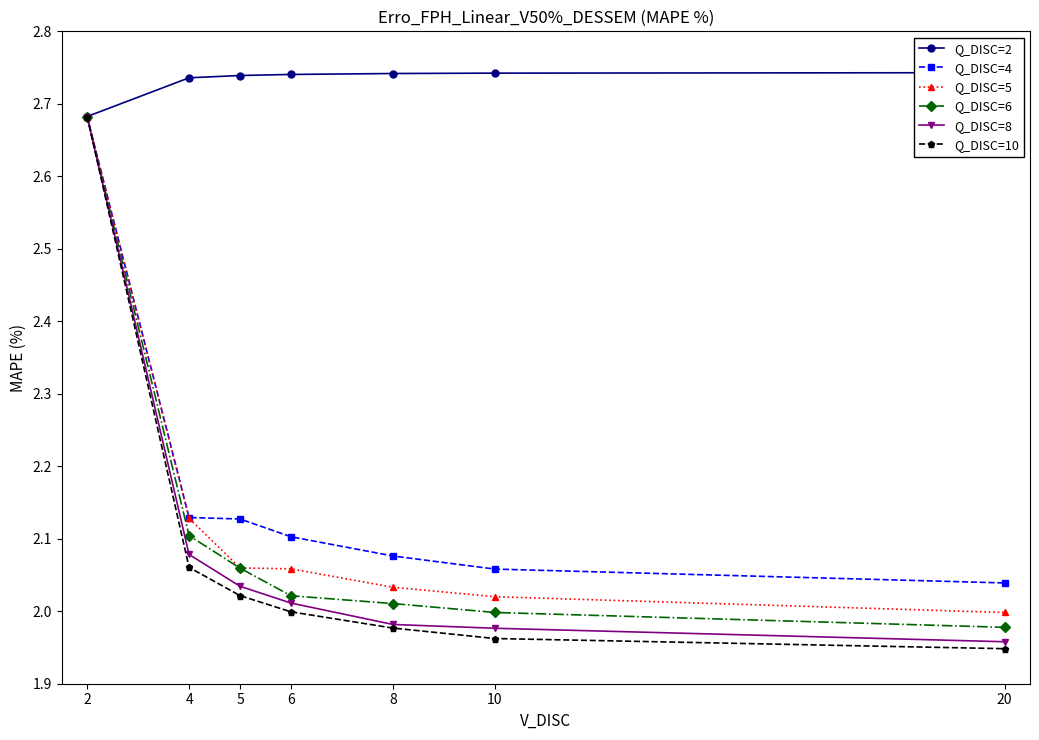

Which series has the widest spread of values?

Q_DISC=10